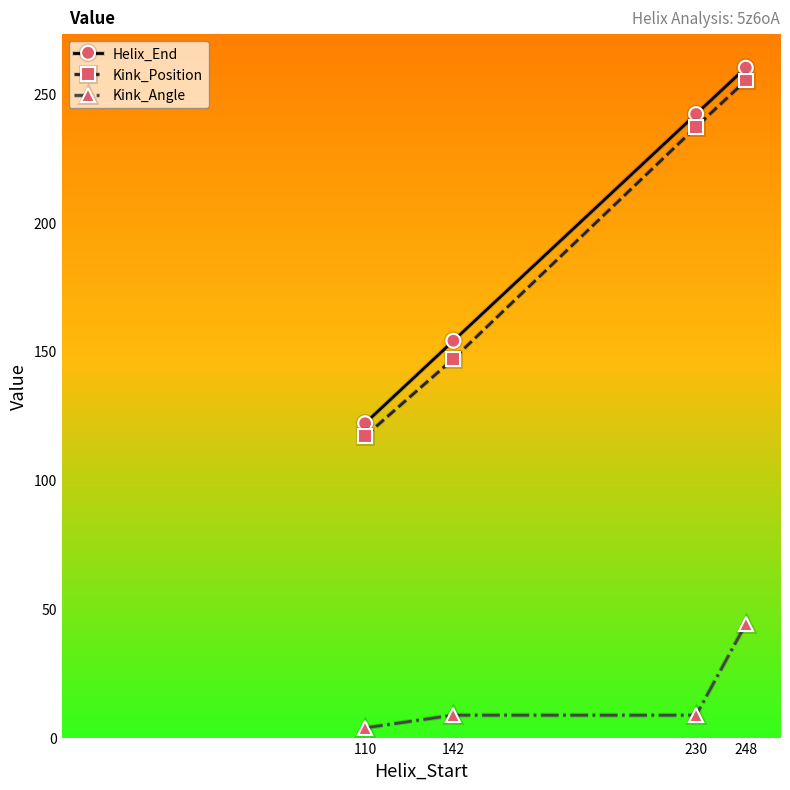

What is the value of the Kink_Angle point at the 3rd from the left?

8.7